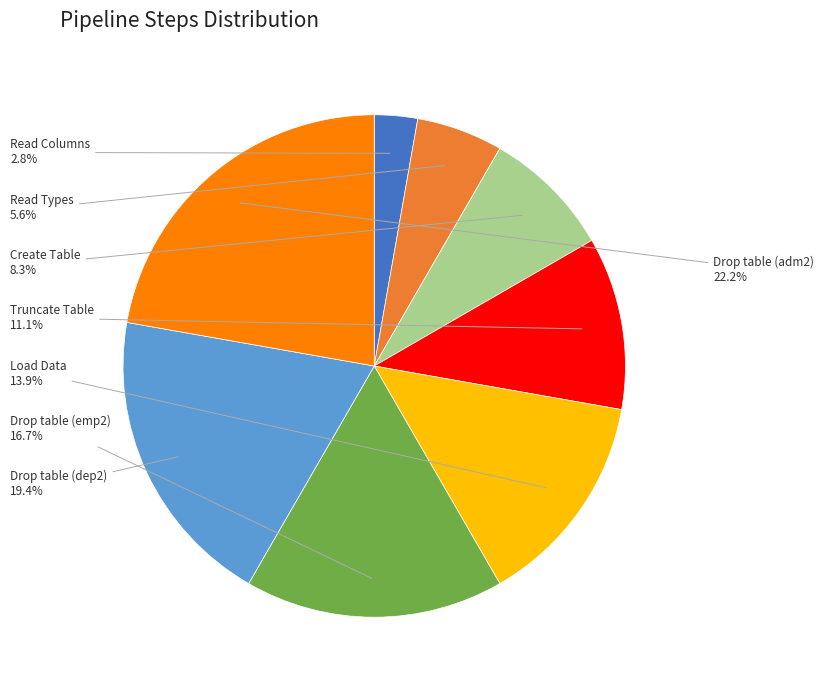

Does any single category account for the majority?

No